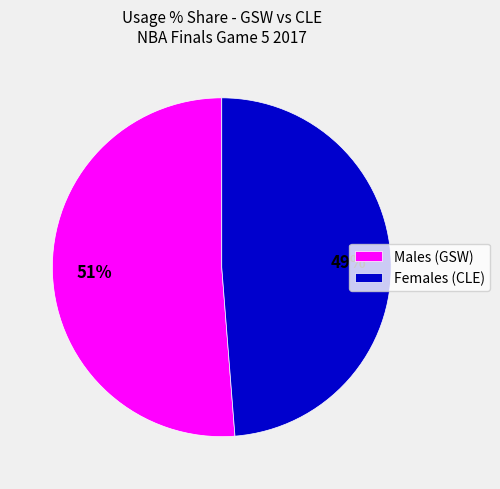

True or false: Females (CLE) accounts for 49% of the total.

True